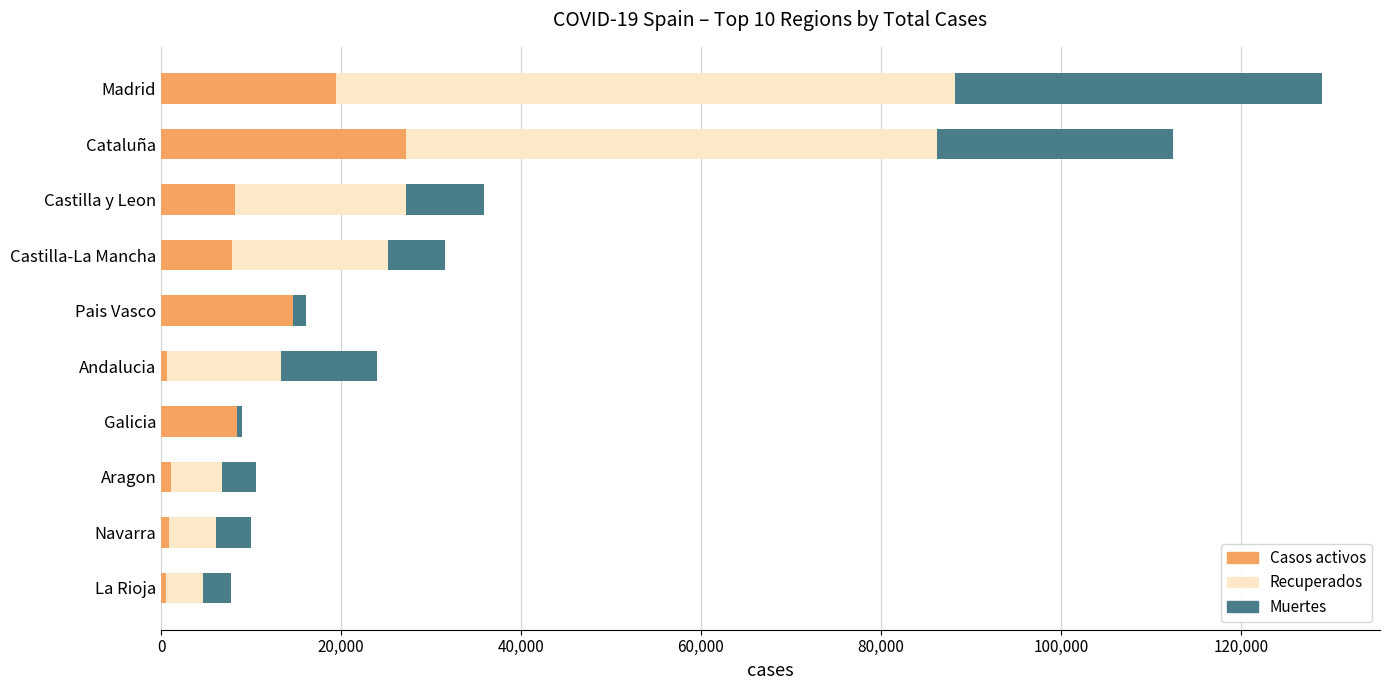

At which category is the sum across all series the highest?

Madrid